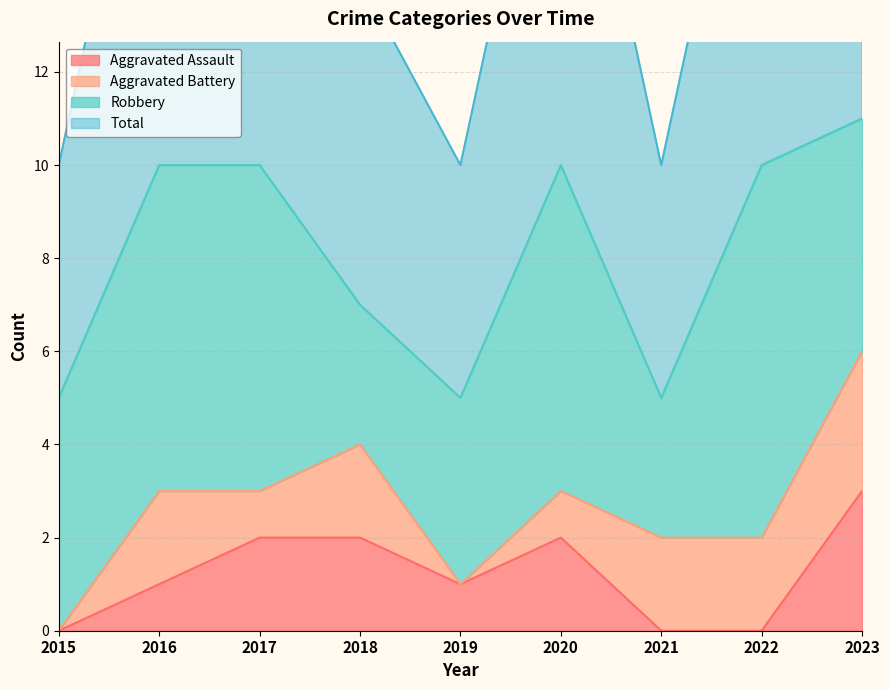

In Aggravated Assault, how many points are lower than both neighbors (excluding endpoints)?

1